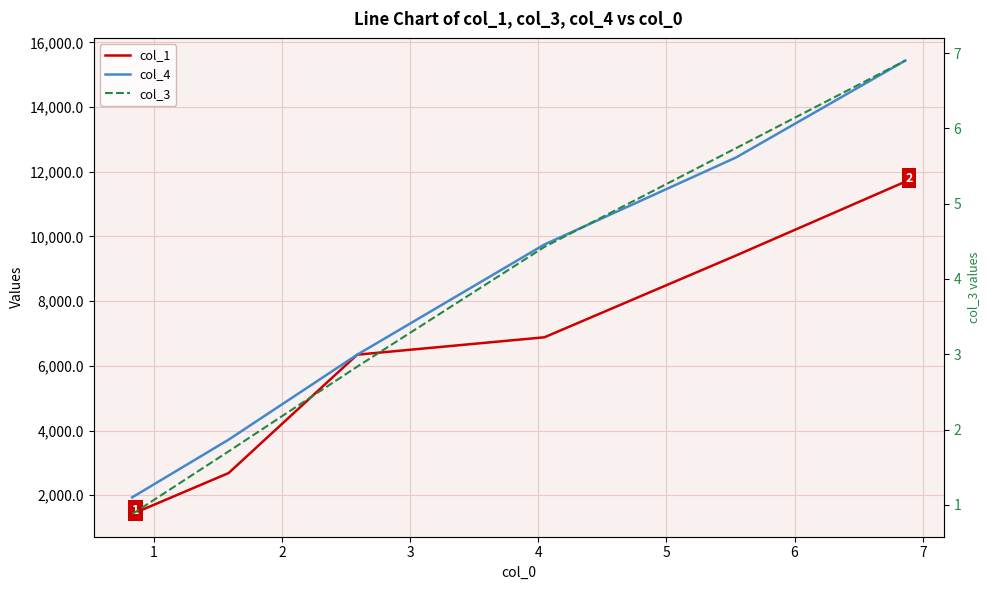

Reading left to right, transcribe all the data shown in this chart.

col_1: 1418.4	2685.6	6344.4	6882.0	9411.6	11691.6
col_4: 1934.4	3717.6	6344.4	9750.0	12441.6	15435.6
col_3: 0.9	1.7	2.8	4.4	5.7	6.9